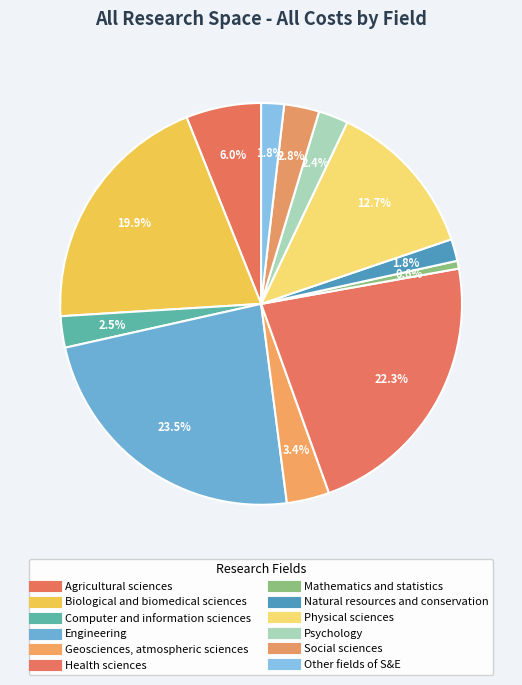

How many slices are in this pie chart?

12